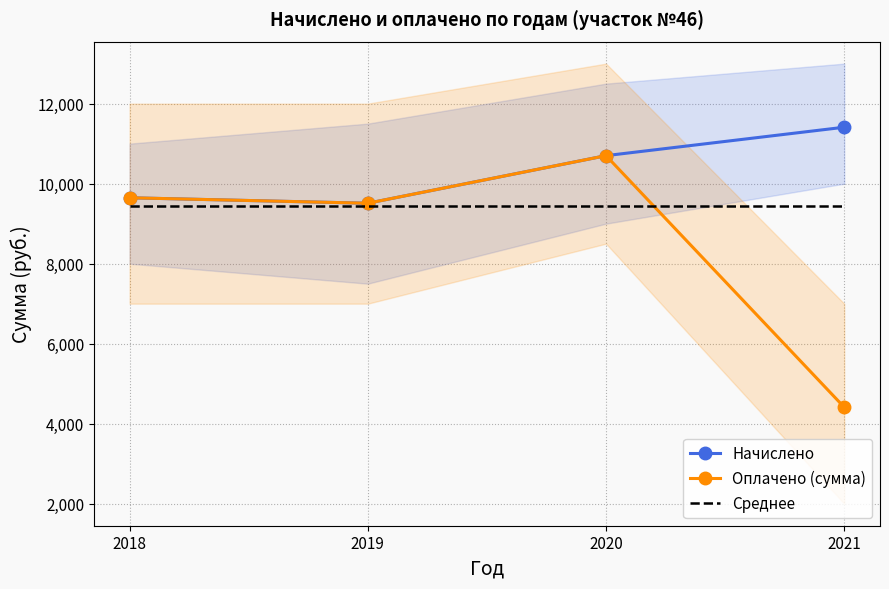

True or false: Начислено has a value of 10700.0 at 2020.

True